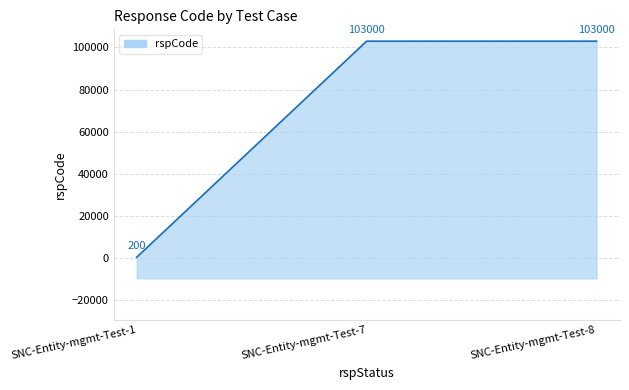

Which category has the lowest value across all series?

SNC-Entity-mgmt-Test-1